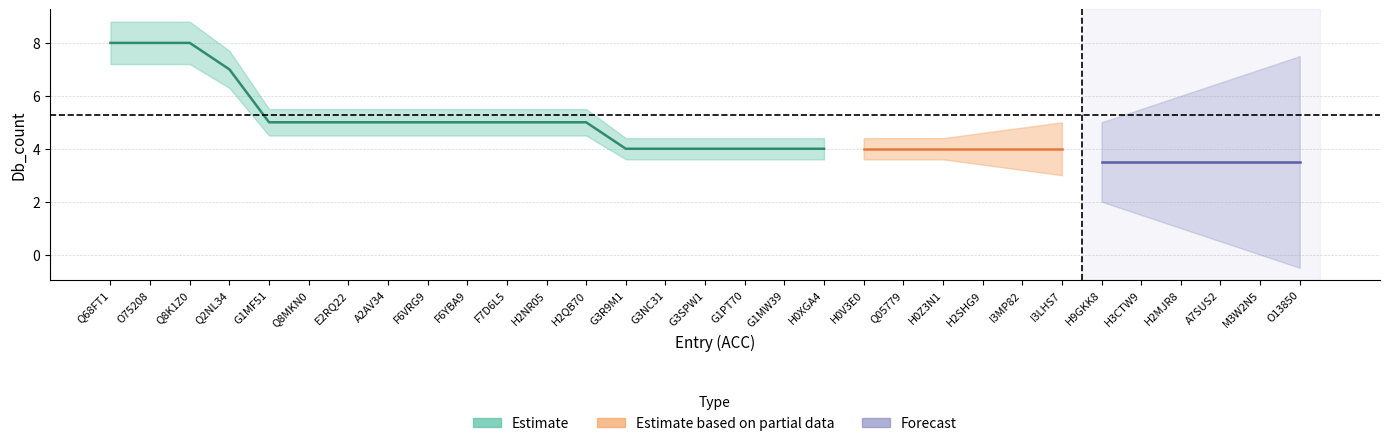

True or false: Estimate_upper has more than 0 points higher than both neighbors.

False